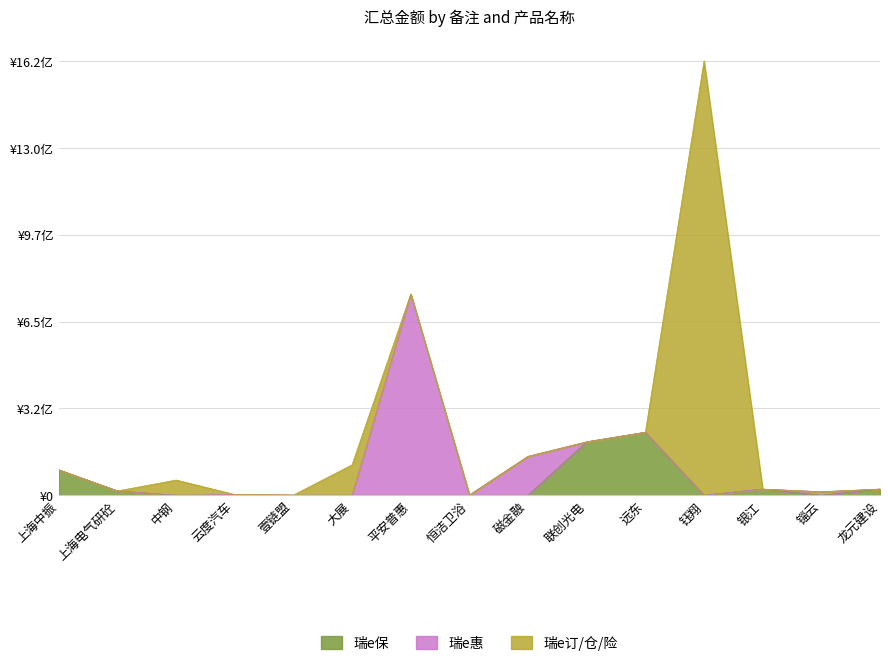

Between which two adjacent categories do 瑞e保 and 瑞e惠 first intersect?

磁金融 and 联创光电